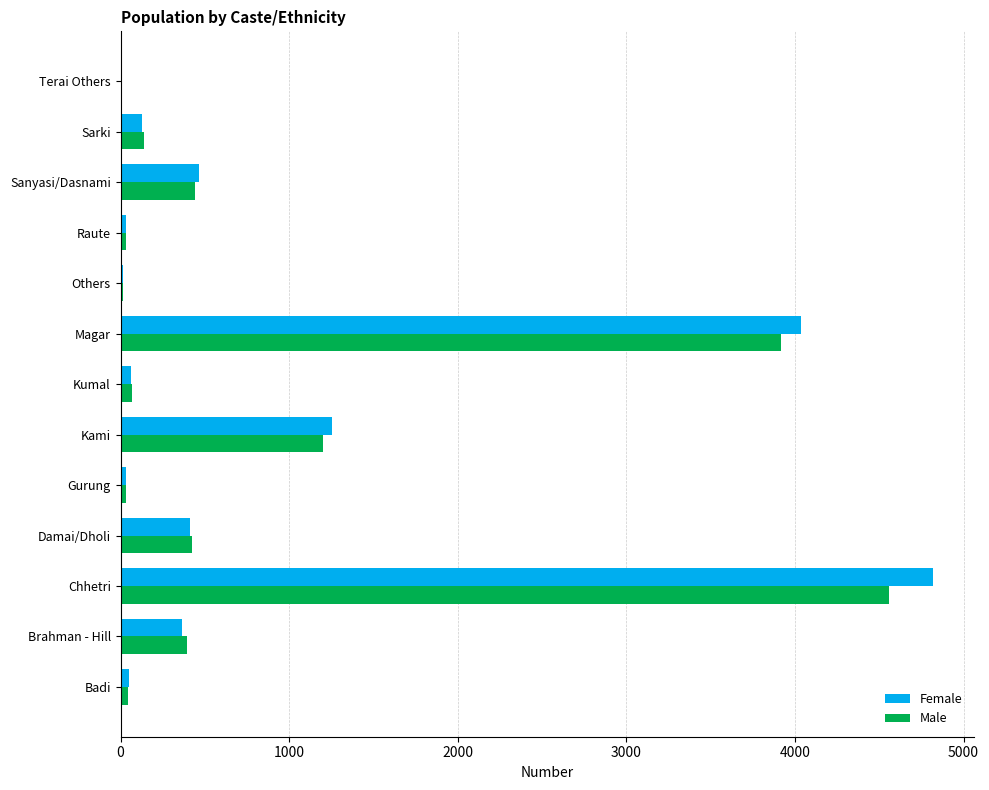

At which category is the sum across all series the highest?

Chhetri